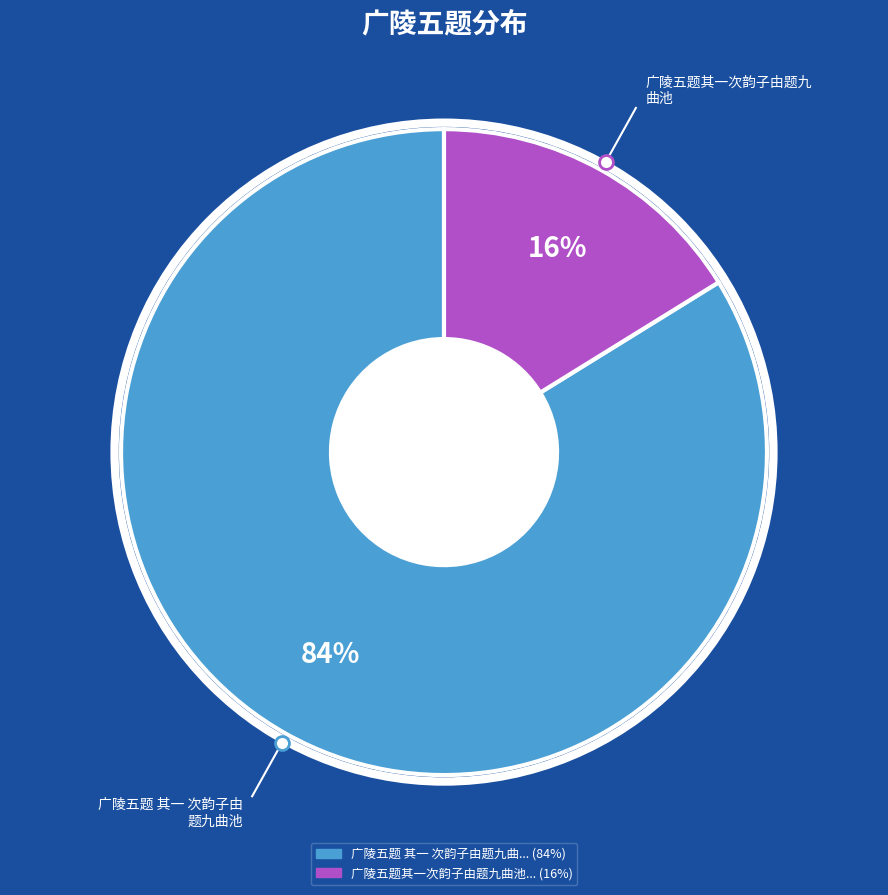

To the nearest percent, what is the average slice percentage?

50%